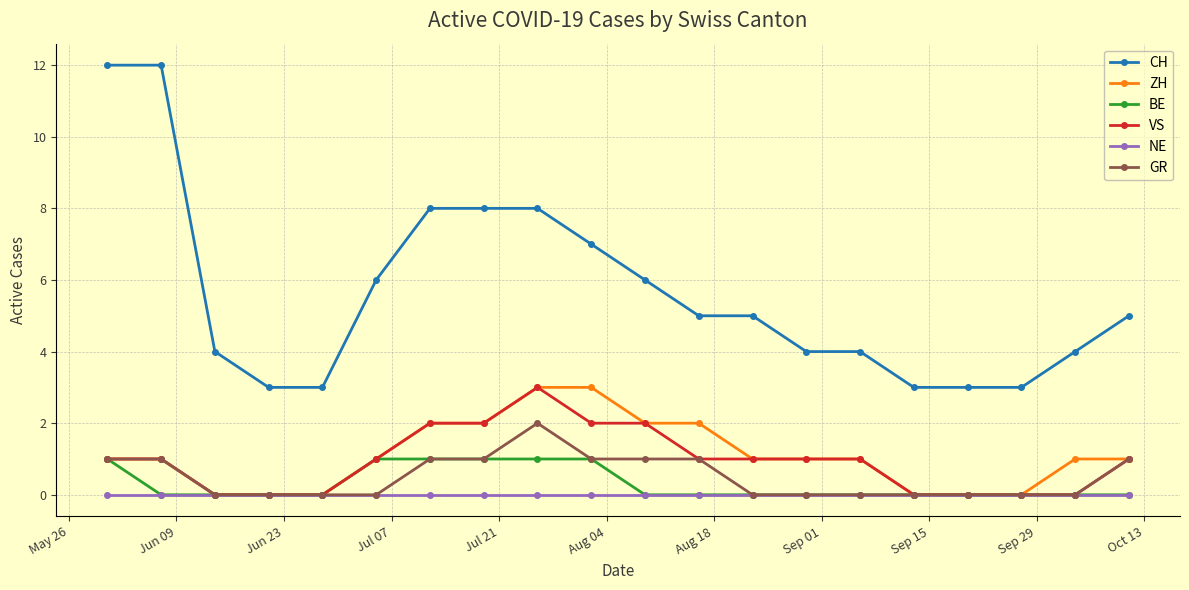

Reading left to right, what are all the values shown in this chart?

CH: 12	12	4	3	3	6	8	8	8	7	6	5	5	4	4	3	3	3	4	5
ZH: 1	1	0	0	0	1	2	2	3	3	2	2	1	1	1	0	0	0	1	1
BE: 1	0	0	0	0	1	1	1	1	1	0	0	0	0	0	0	0	0	0	0
VS: 1	1	0	0	0	1	2	2	3	2	2	1	1	1	1	0	0	0	0	1
NE: 0	0	0	0	0	0	0	0	0	0	0	0	0	0	0	0	0	0	0	0
GR: 1	1	0	0	0	0	1	1	2	1	1	1	0	0	0	0	0	0	0	1